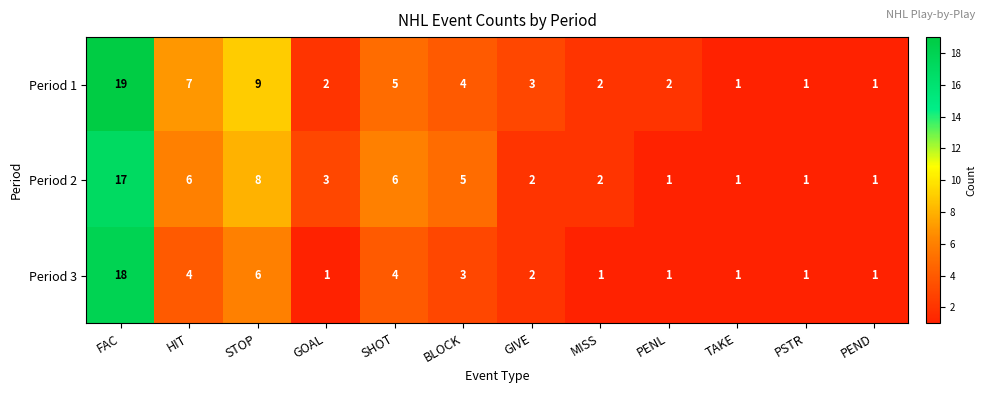

Rank the series at SHOT from lowest to highest value.

Period 3, Period 1, Period 2